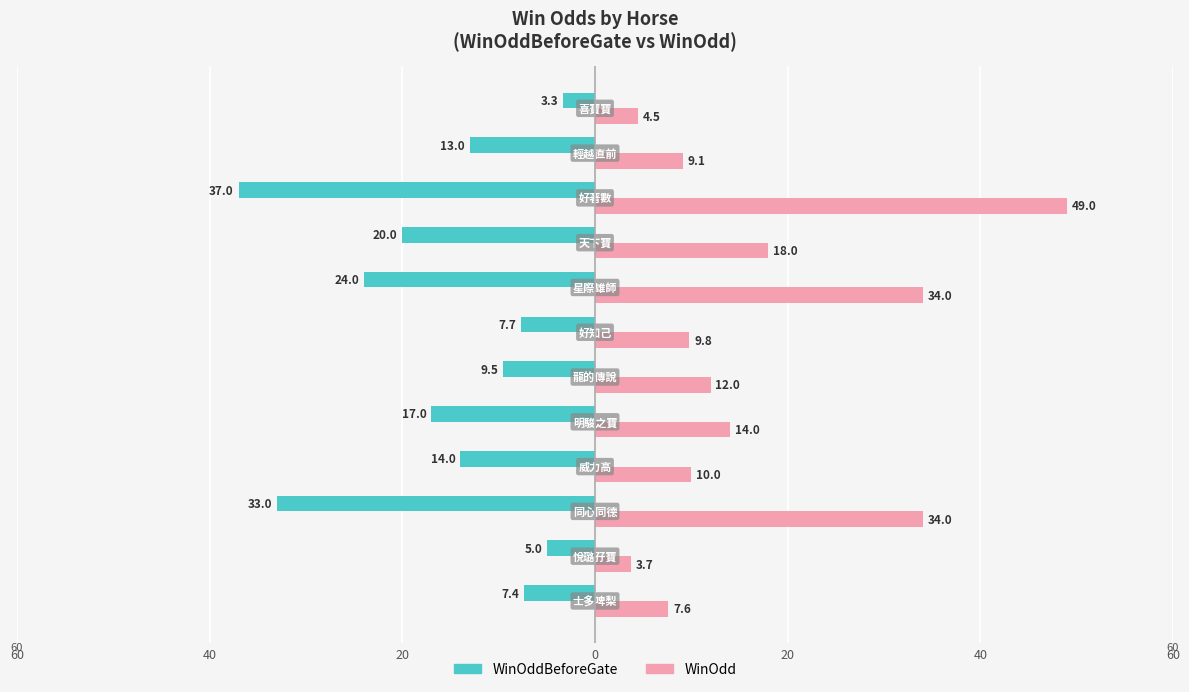

Reading left to right, list all the values displayed in this chart.

WinOddBeforeGate: -7.4	-5.0	-33.0	-14.0	-17.0	-9.5	-7.7	-24.0	-20.0	-37.0	-13.0	-3.3
WinOdd: 7.6	3.7	34.0	10.0	14.0	12.0	9.8	34.0	18.0	49.0	9.1	4.5